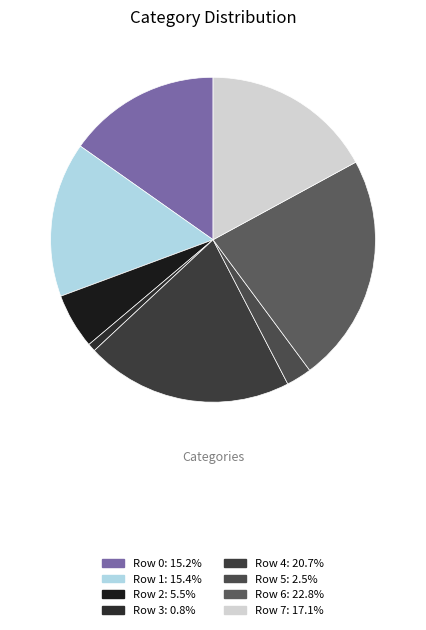

To the nearest percent, what is the difference between the largest and smallest slice percentages?

22%